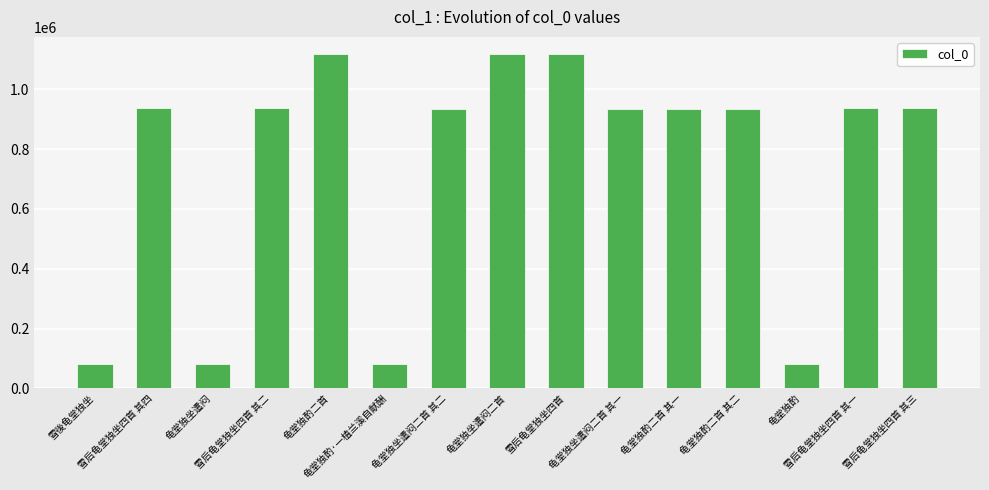

What is the maximum value shown in the chart?

1118714